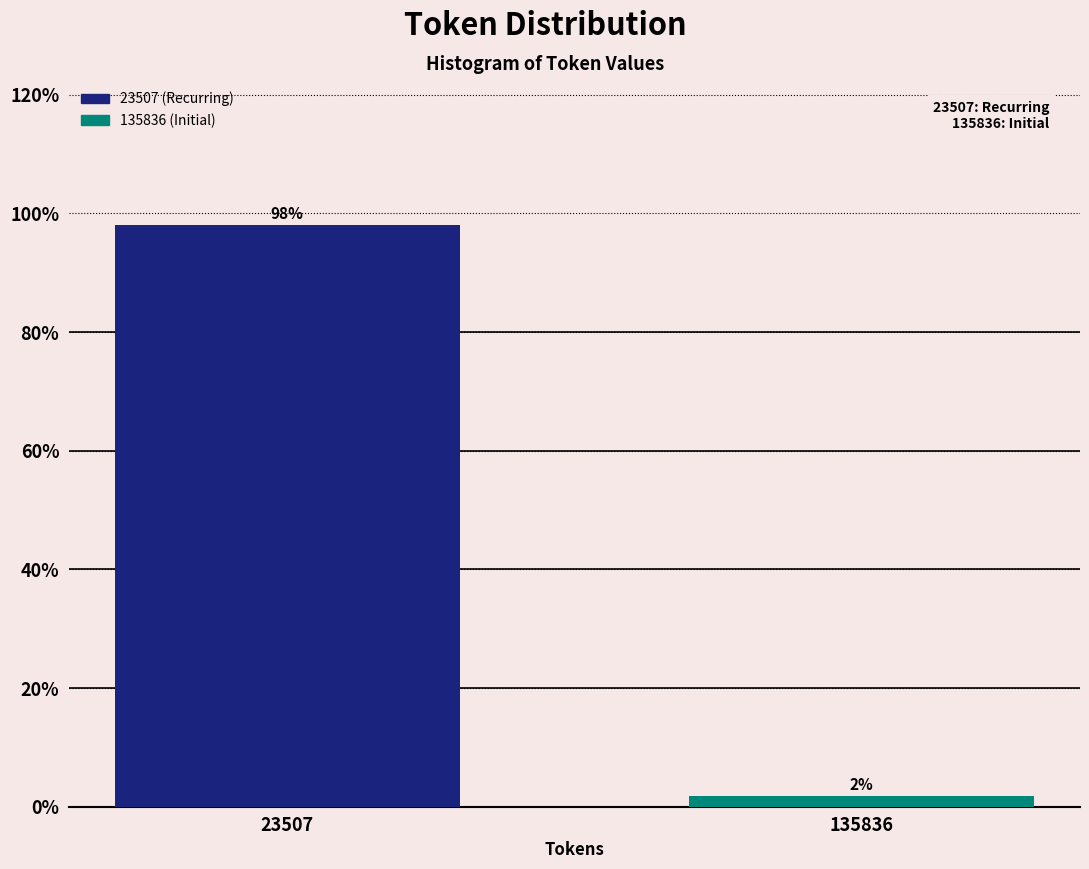

What is the value of the 1st bar from the left?

98.1